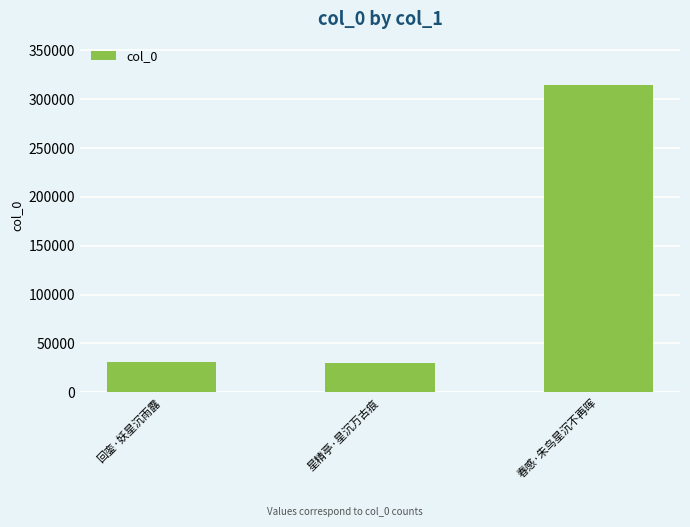

What is the change in value from 星精亭·星沉万古痕 to 春感·朱鸟星沉不再晖?

+284230